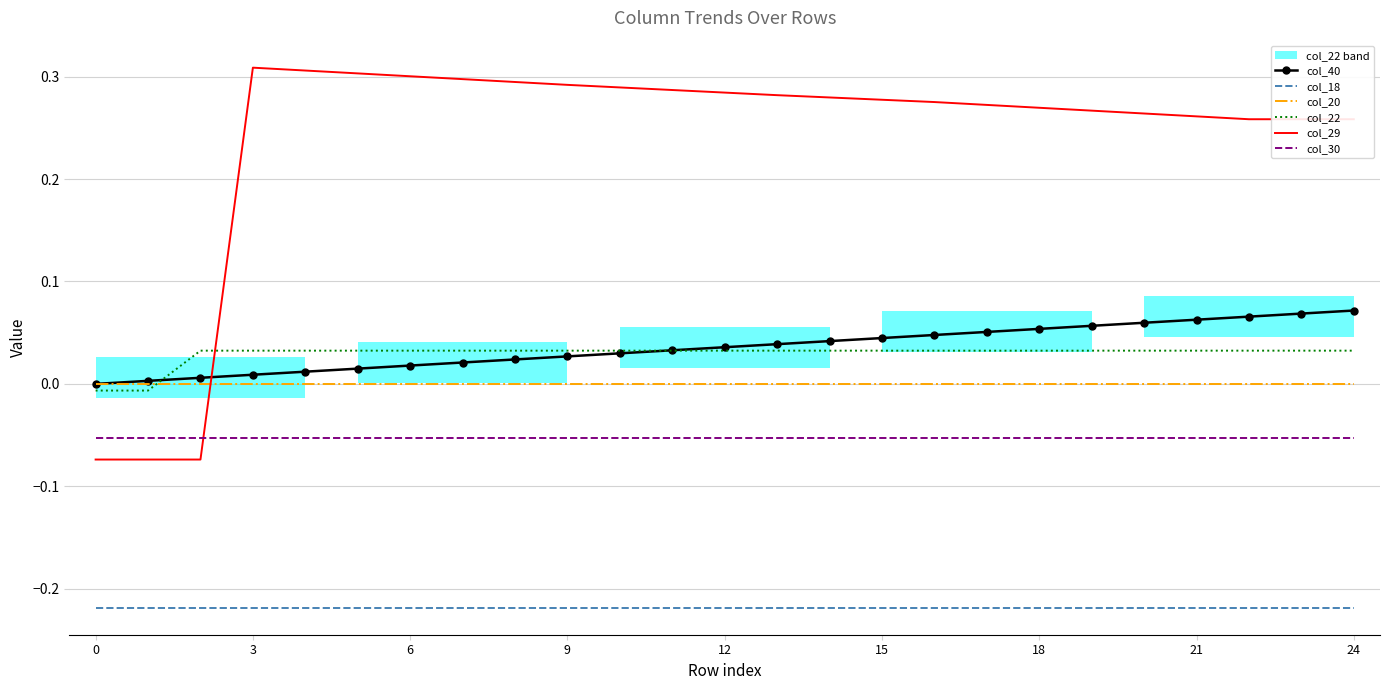

Reading left to right, transcribe all the data shown in this chart.

col_40: 0.0	0.0	0.0	0.0	0.0	0.0	0.0	0.0	0.0	0.0	0.0	0.0	0.0	0.0	0.0	0.0	0.0	0.1	0.1	0.1	0.1	0.1	0.1	0.1	0.1
col_18: -0.2	-0.2	-0.2	-0.2	-0.2	-0.2	-0.2	-0.2	-0.2	-0.2	-0.2	-0.2	-0.2	-0.2	-0.2	-0.2	-0.2	-0.2	-0.2	-0.2	-0.2	-0.2	-0.2	-0.2	-0.2
col_20: -0.0	-0.0	-0.0	-0.0	-0.0	-0.0	-0.0	-0.0	-0.0	-0.0	-0.0	-0.0	-0.0	-0.0	-0.0	-0.0	-0.0	-0.0	-0.0	-0.0	-0.0	-0.0	-0.0	-0.0	-0.0
col_22: -0.0	-0.0	0.0	0.0	0.0	0.0	0.0	0.0	0.0	0.0	0.0	0.0	0.0	0.0	0.0	0.0	0.0	0.0	0.0	0.0	0.0	0.0	0.0	0.0	0.0
col_29: -0.1	-0.1	-0.1	0.3	0.3	0.3	0.3	0.3	0.3	0.3	0.3	0.3	0.3	0.3	0.3	0.3	0.3	0.3	0.3	0.3	0.3	0.3	0.3	0.3	0.3
col_30: -0.1	-0.1	-0.1	-0.1	-0.1	-0.1	-0.1	-0.1	-0.1	-0.1	-0.1	-0.1	-0.1	-0.1	-0.1	-0.1	-0.1	-0.1	-0.1	-0.1	-0.1	-0.1	-0.1	-0.1	-0.1